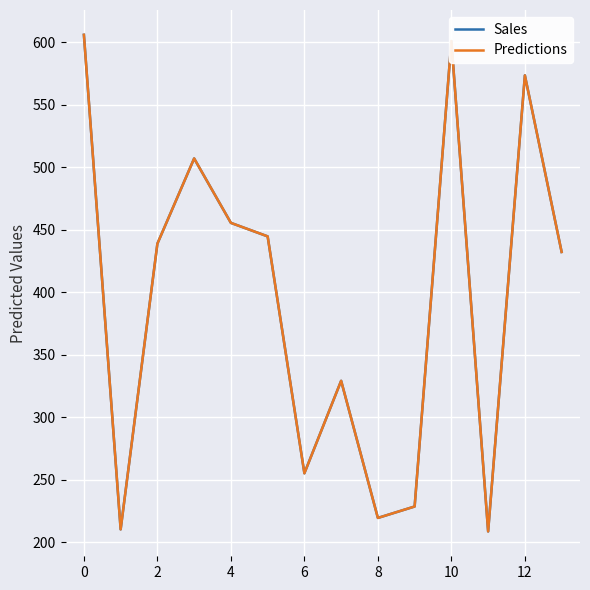

Is this an area chart (filled region under the line)?

No